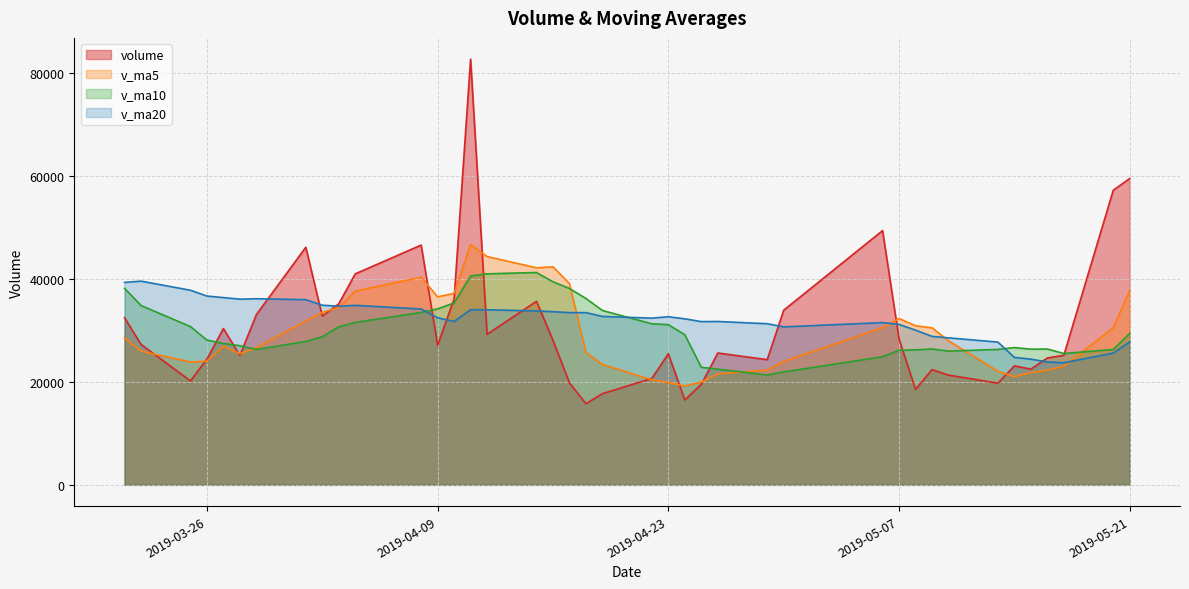

What is the sum of all volume values?

1226101.7